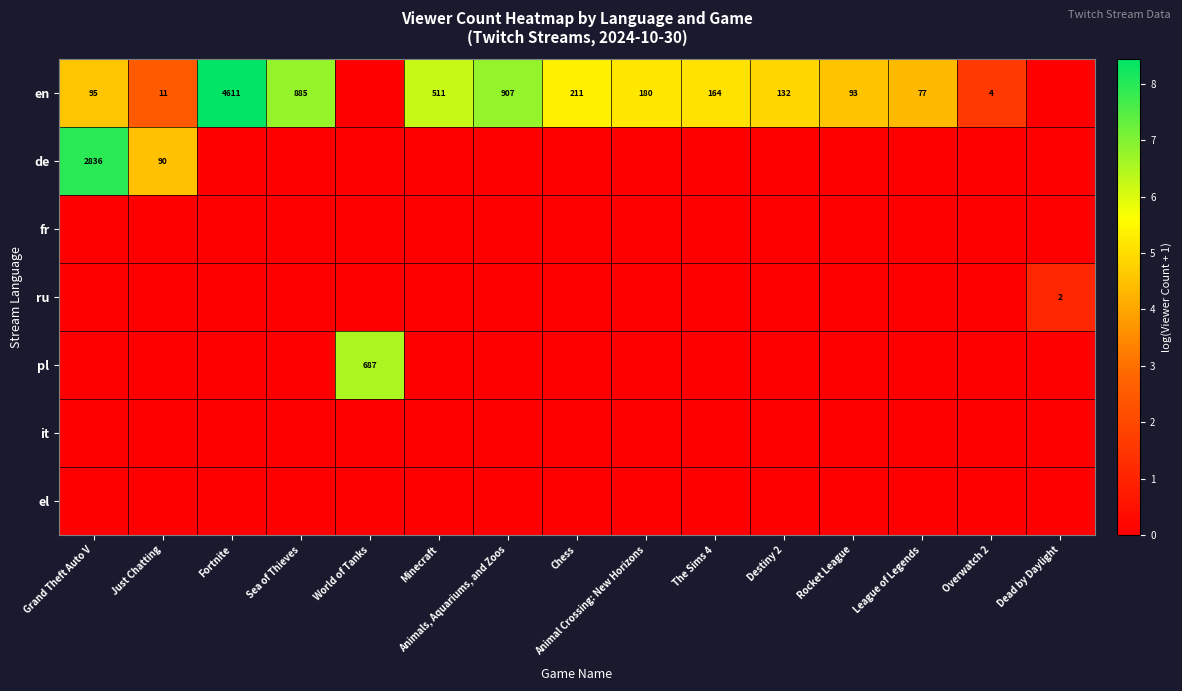

What is the difference between the en values at Sea of Thieves and Rocket League?

792